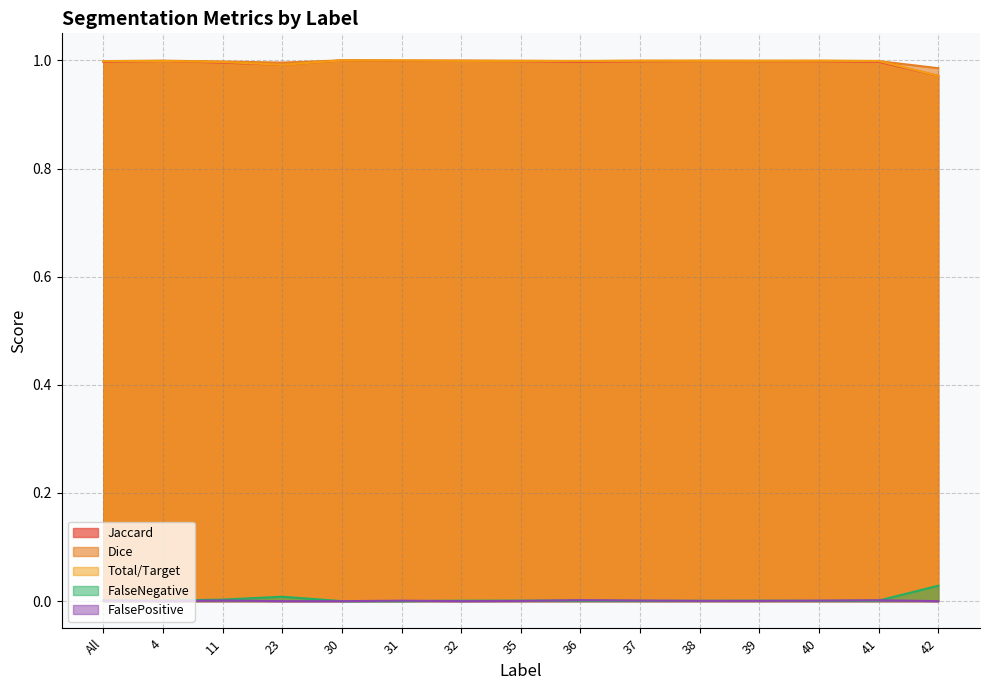

List the series in order of their peak value, lowest first.

FalsePositive, FalseNegative, Jaccard, Dice, Total/Target